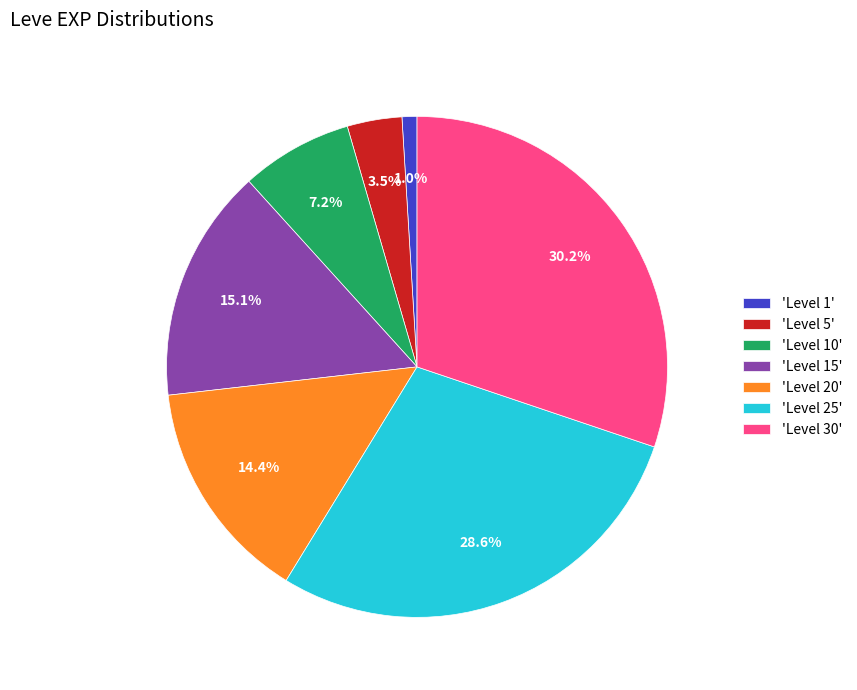

Which slice is the largest?

'Level 30'